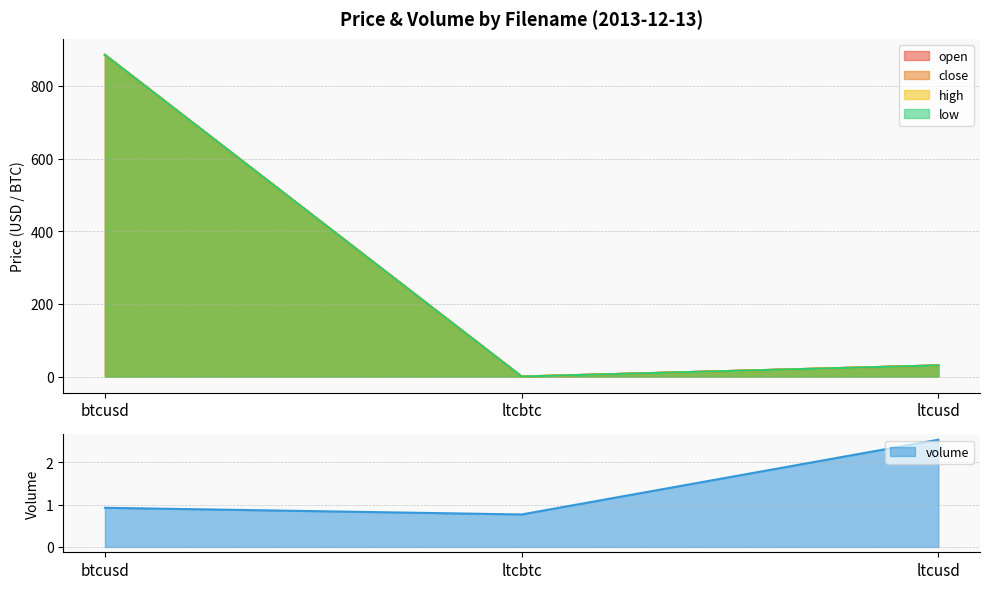

Which series changed the most between ltcbtc and ltcusd?

open